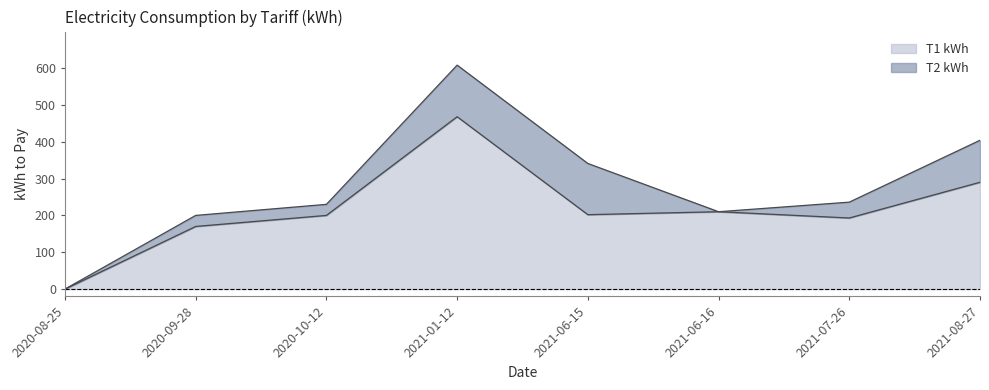

What is the label of the 2nd point from the right?

2021-07-26